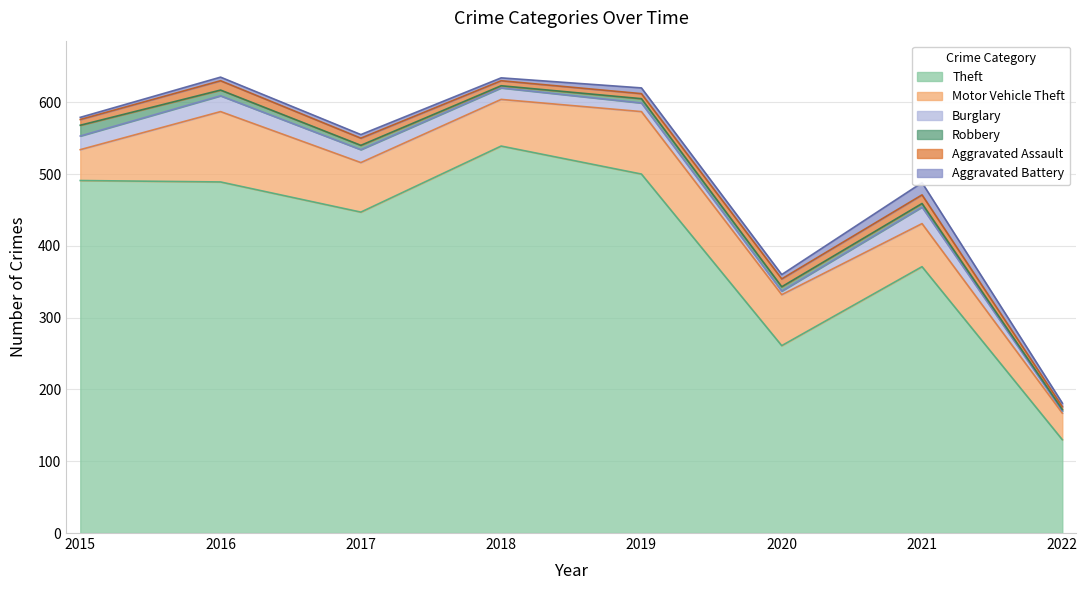

Read the Motor Vehicle Theft value at 2019, to the nearest 5.

85